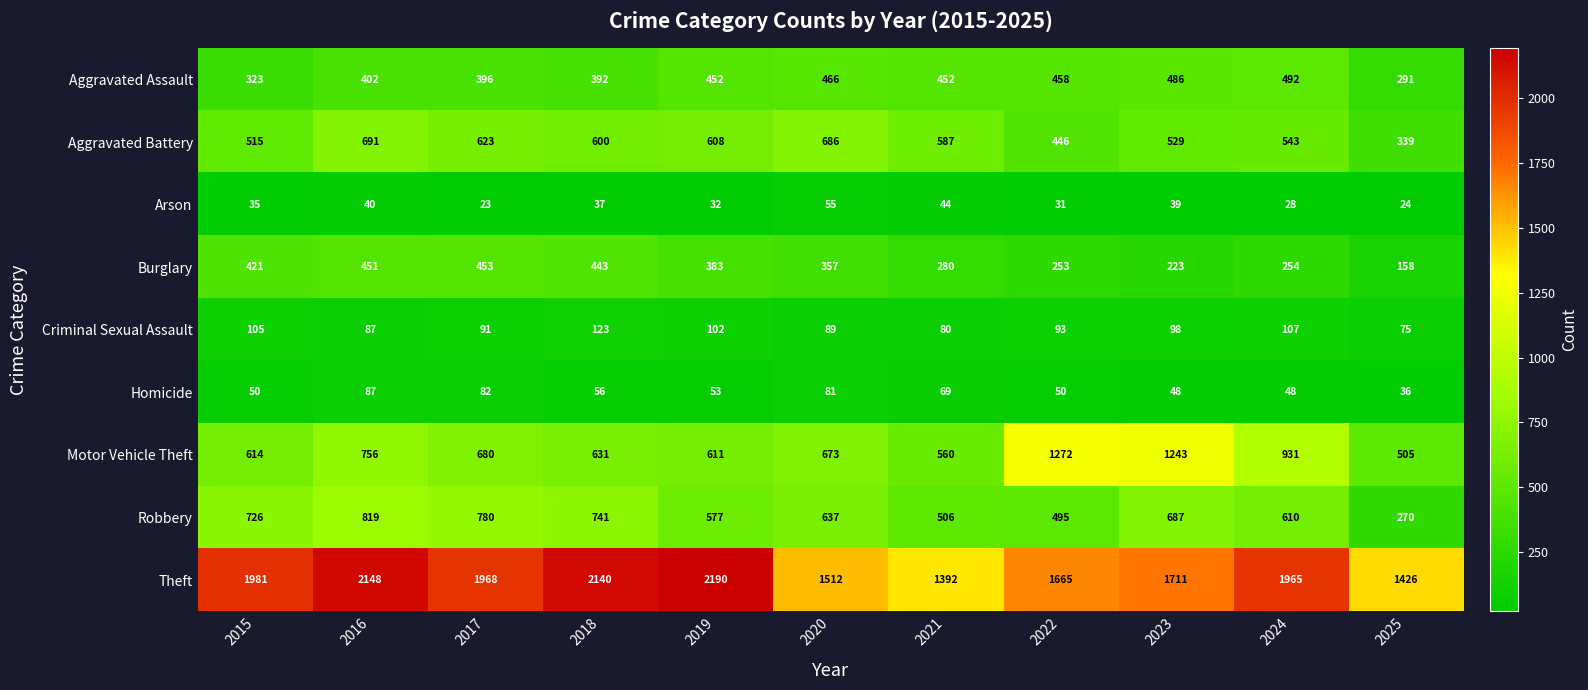

Which label corresponds to the largest value in the chart?

2019